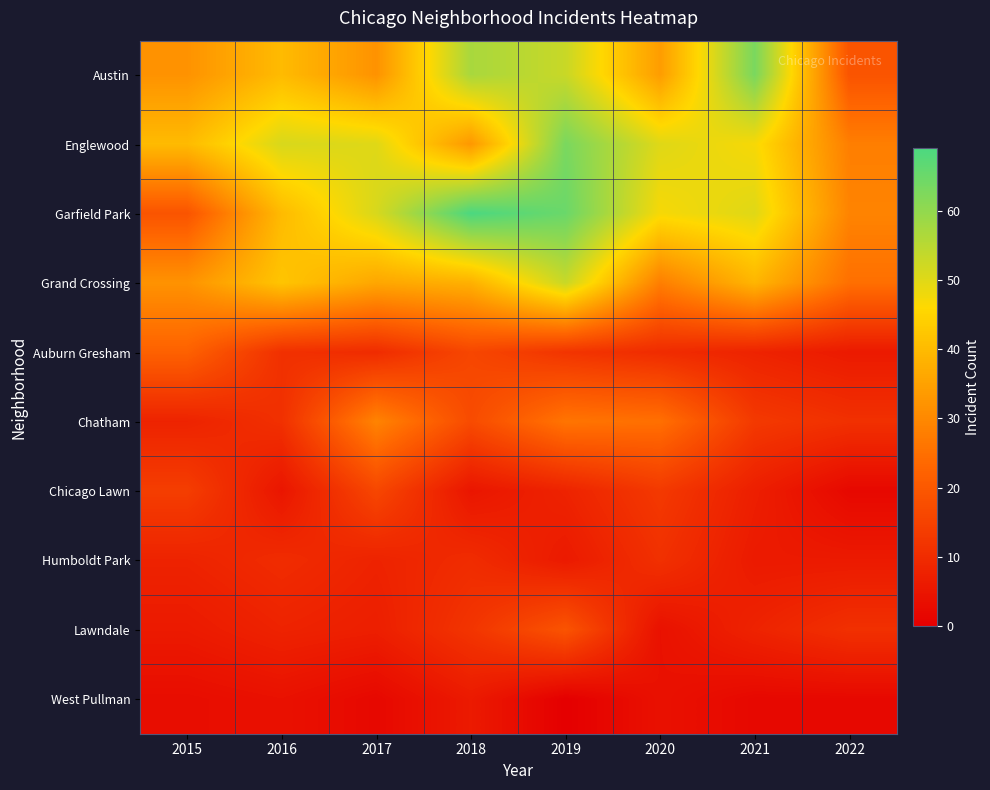

What is the greatest value displayed?

69